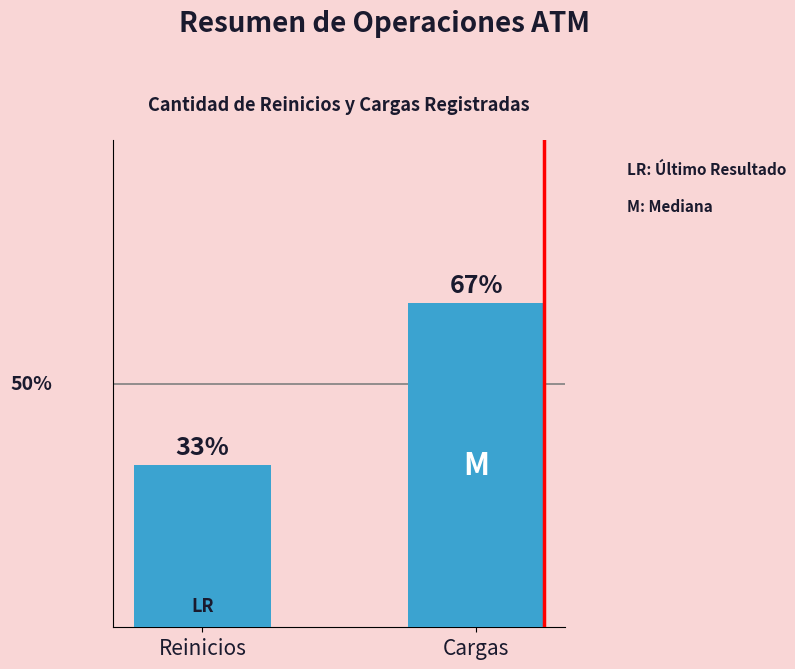

Does the chart contain any negative values?

No